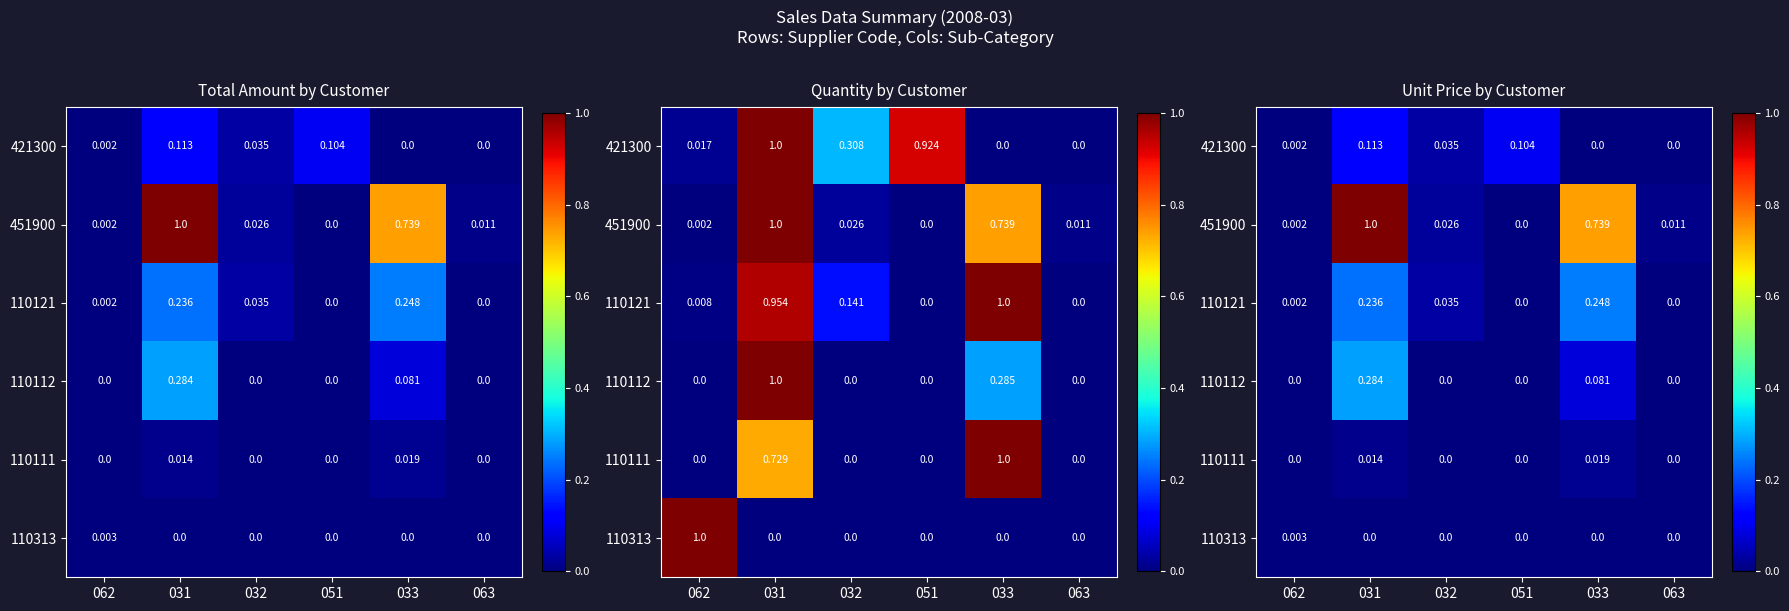

List the series in order of their peak value, lowest first.

110313, 110111, 421300, 110121, 110112, 451900